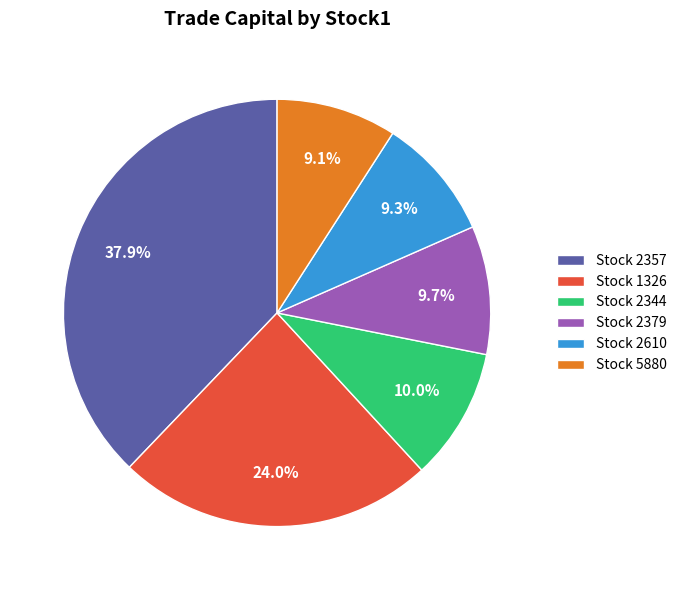

What is the largest slice in the pie chart?

Stock 2357